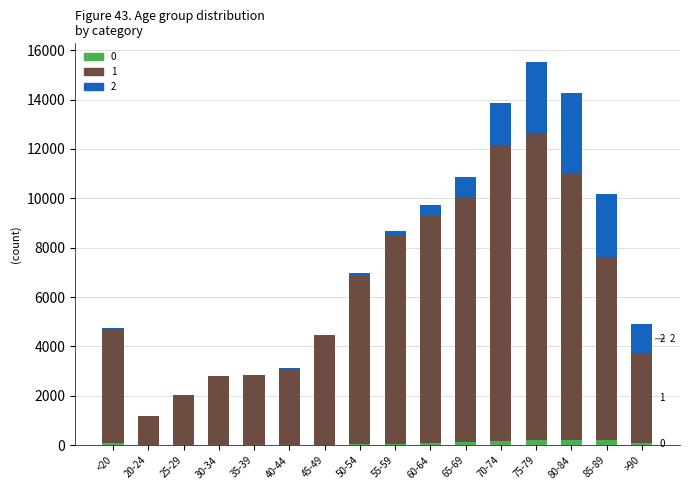

At which category is the sum across all series the highest?

75-79